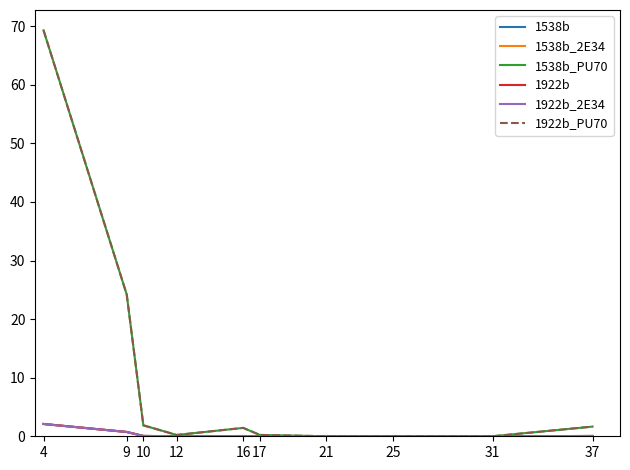

Between 31 and 9, which is larger?

9